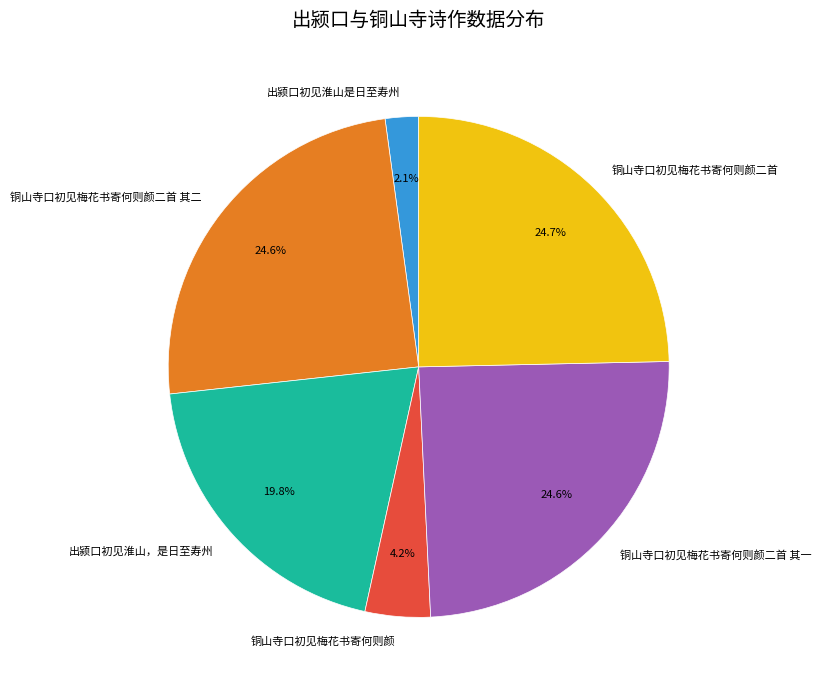

Which category has the smallest portion of the pie?

出颍口初见淮山是日至寿州